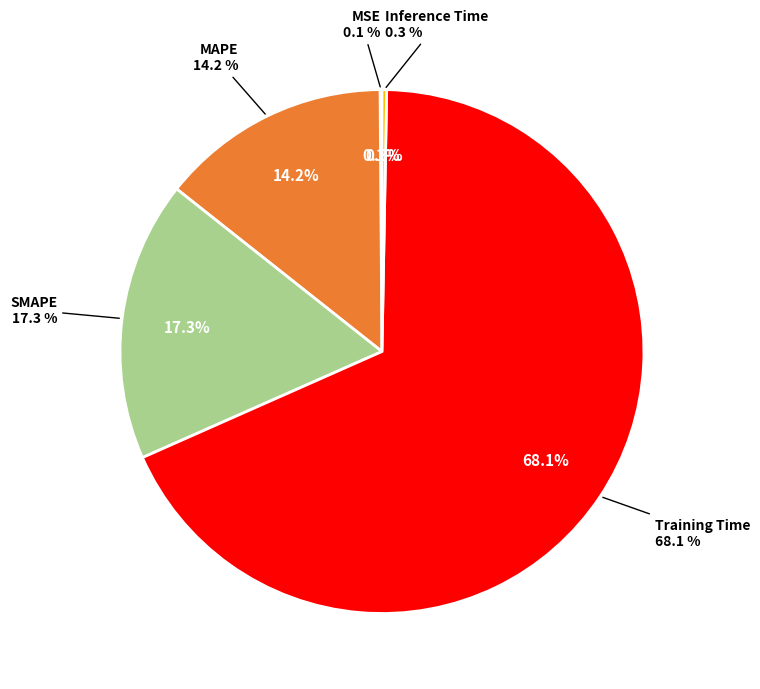

Between Training Time and Inference Time, which is larger?

Training Time